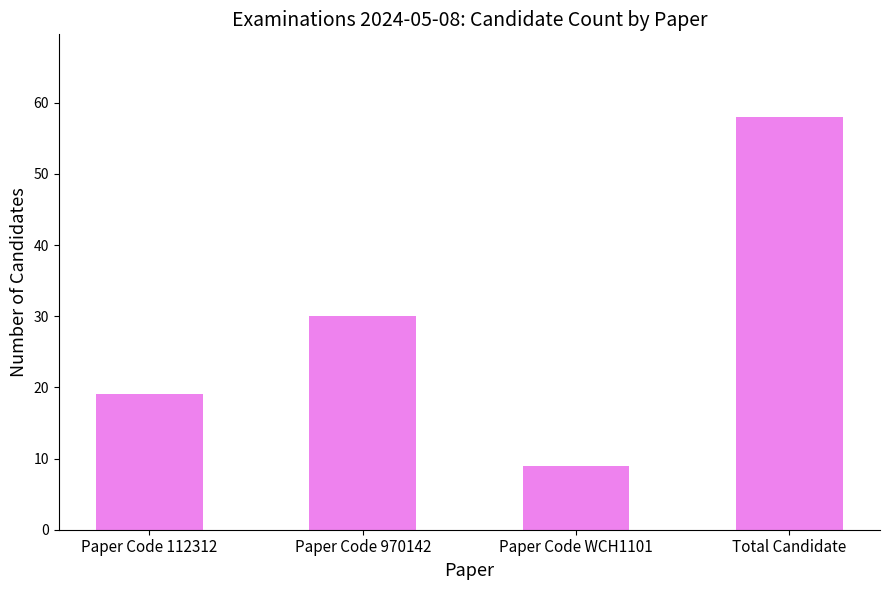

Reading left to right, what are all the values shown in this chart?

Paper Code 112312=19	Paper Code 970142=30	Paper Code WCH1101=9	Total Candidate=58